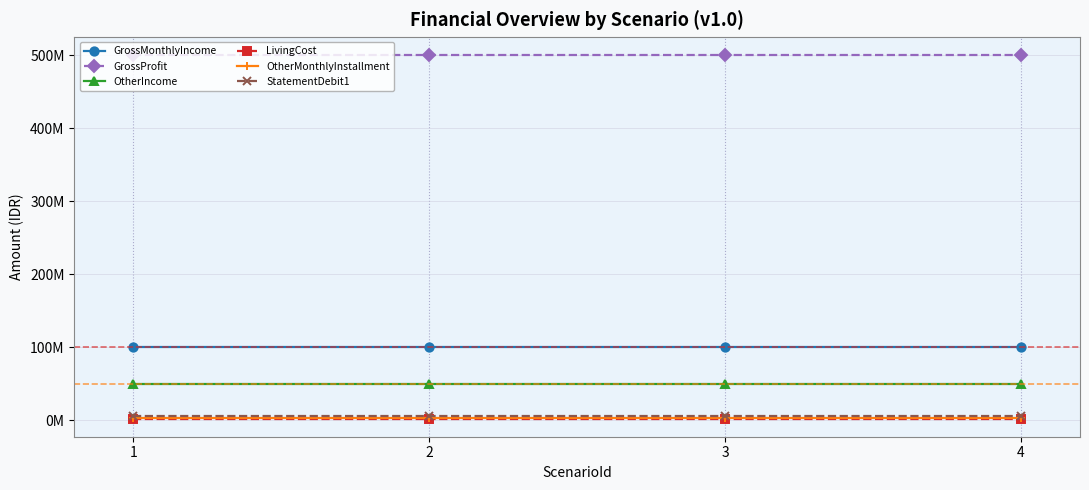

Is this an area chart (filled region under the line)?

No